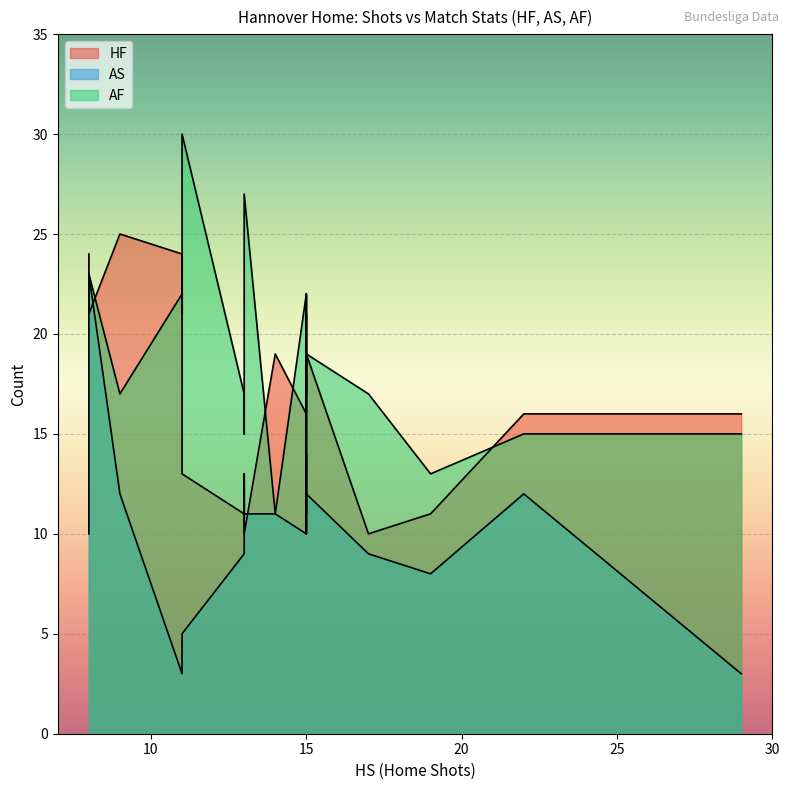

True or false: AS has more than 1 interior local peaks.

True